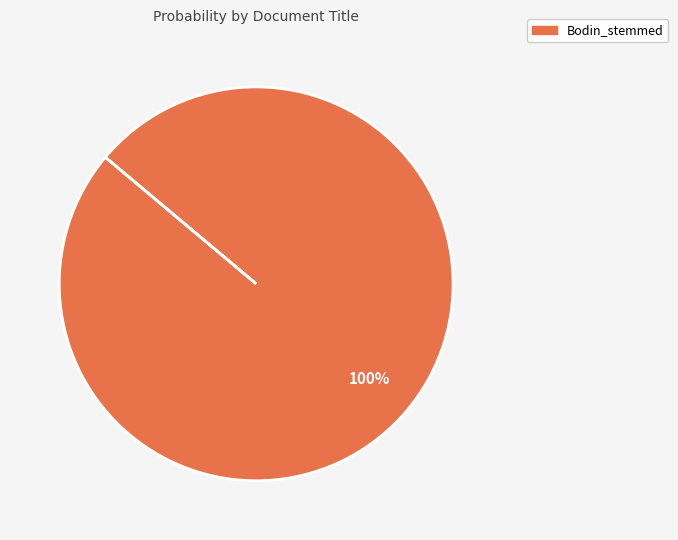

Is it true that Bodin_stemmed is 100% of the pie?

True